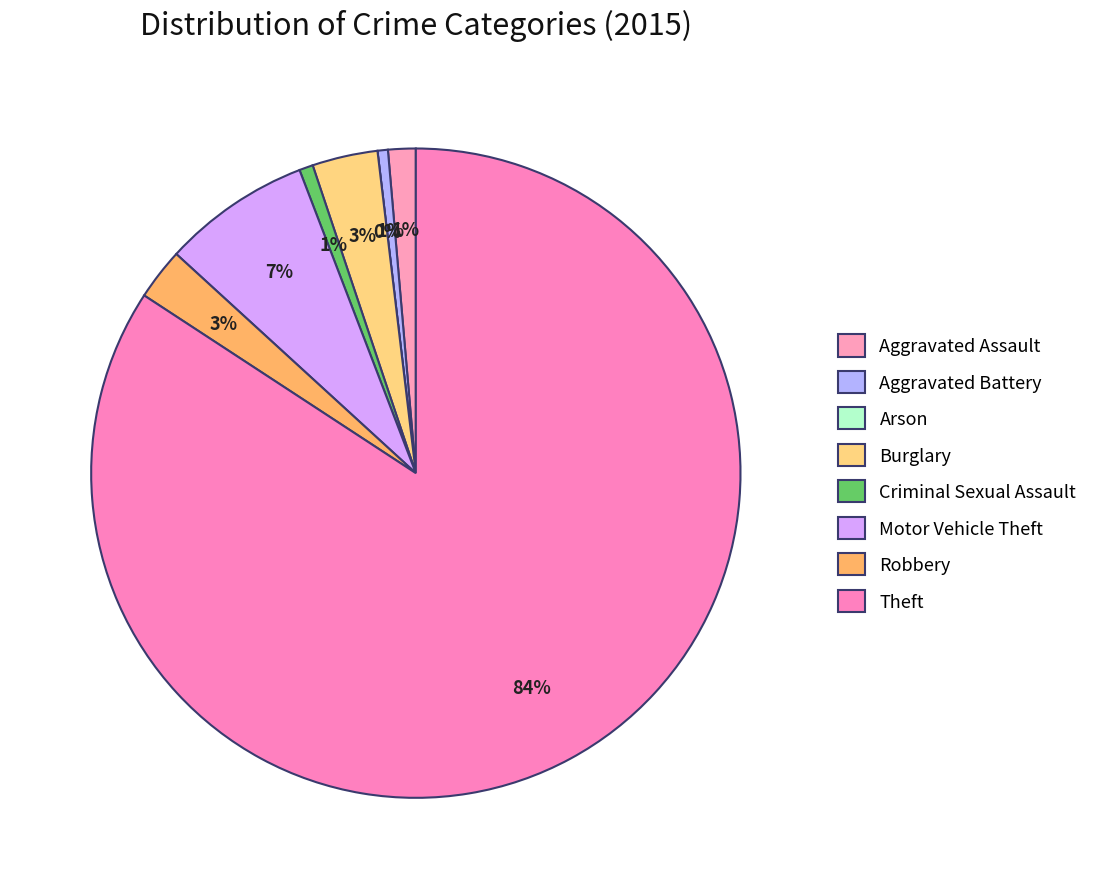

How many slices are in this pie chart?

8